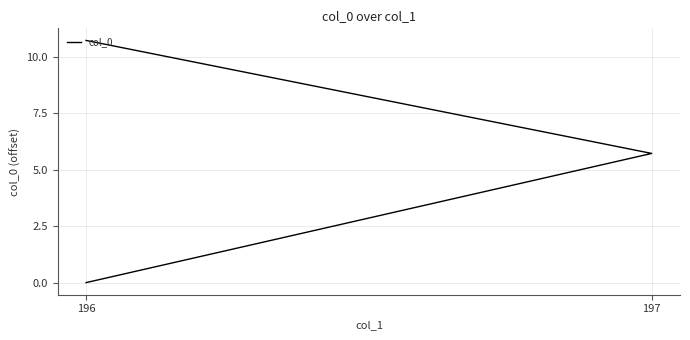

Reading left to right, what are all the values shown in this chart?

0.0	5.7	10.7